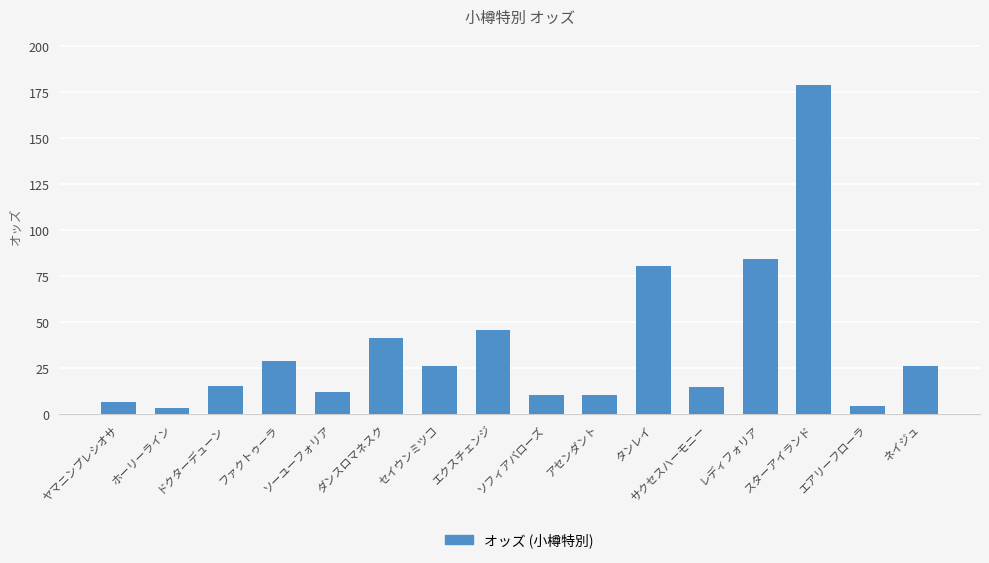

Read the value at アセンダント.

10.2